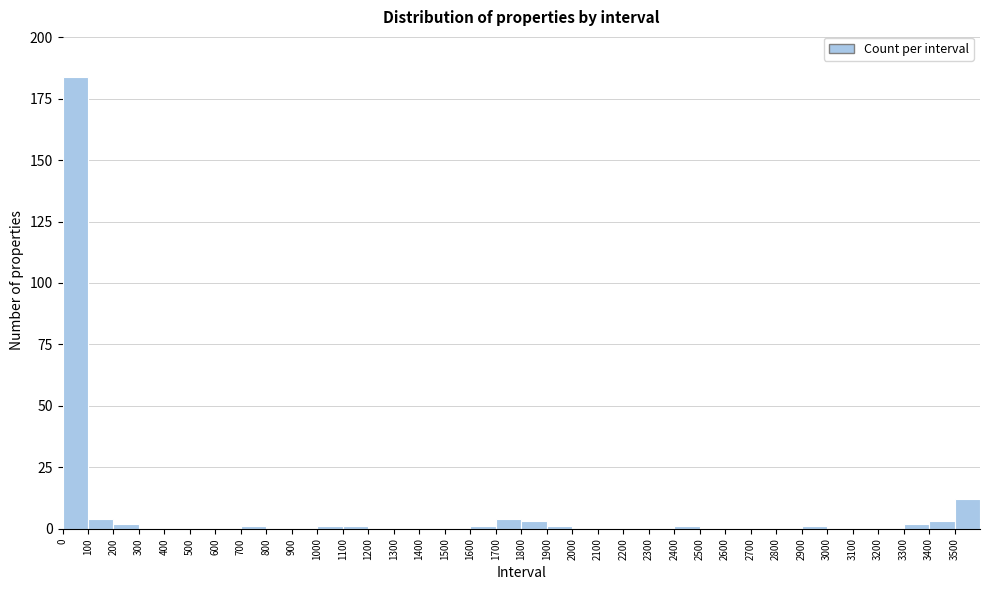

Reading left to right, transcribe this chart: for each bar, give the range it covers on the x-axis and its height. The values are not printed on the chart, so give them approximately, as read against the axis.

0 to 100: 185
100 to 200: under 5
200 to 300: under 5
300 to 400: 0
400 to 500: 0
500 to 600: 0
600 to 700: 0
700 to 800: under 5
800 to 900: 0
900 to 1000: 0
1000 to 1100: under 5
1100 to 1200: under 5
1200 to 1300: 0
1300 to 1400: 0
1400 to 1500: 0
1500 to 1600: 0
1600 to 1700: under 5
1700 to 1800: under 5
1800 to 1900: under 5
1900 to 2000: under 5
2000 to 2100: 0
2100 to 2200: 0
2200 to 2300: 0
2300 to 2400: 0
2400 to 2500: under 5
2500 to 2600: 0
2600 to 2700: 0
2700 to 2800: 0
2800 to 2900: 0
2900 to 3000: under 5
3000 to 3100: 0
3100 to 3200: 0
3200 to 3300: 0
3300 to 3400: under 5
3400 to 3500: under 5
3500 to 3600: 10